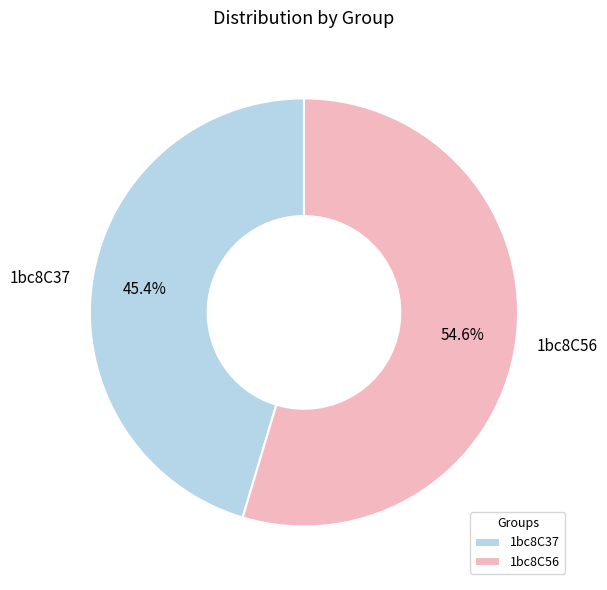

Is 1bc8C37 the majority of the pie?

No